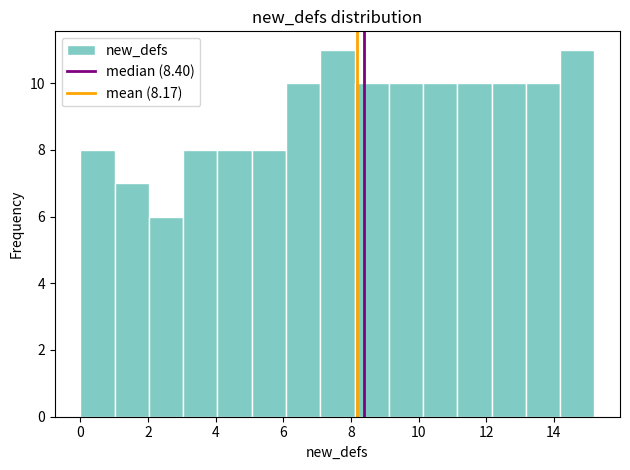

Reading left to right, list every bar in this chart as the range it spans on the x-axis followed by its height. Neither the bar edges nor the heights are printed on the chart, so give them approximately, as read against the axes.

0.0 to 1.0: 8
1.0 to 2.0: 7
2.0 to 3.0: 6
3.0 to 4.0: 8
4.0 to 5.0: 8
5.0 to 6.0: 8
6.0 to 7.0: 10
7.0 to 8.2: 11
8.2 to 9.2: 10
9.2 to 10.2: 10
10.2 to 11.2: 10
11.2 to 12.2: 10
12.2 to 13.2: 10
13.2 to 14.2: 10
14.2 to 15.2: 11